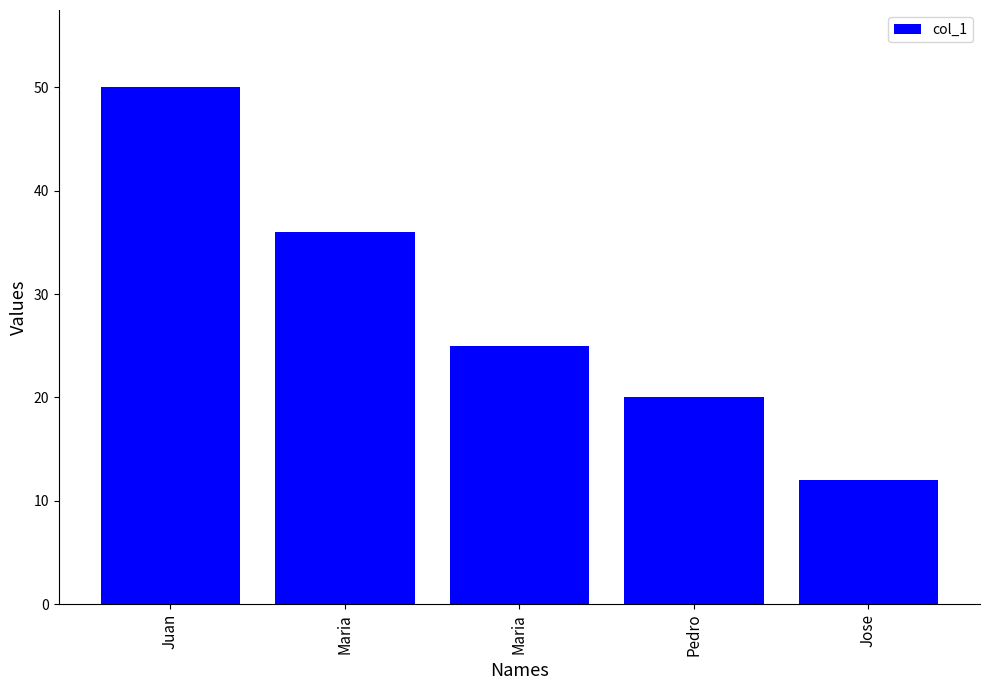

What is the label of the 3rd bar from the right?

Maria